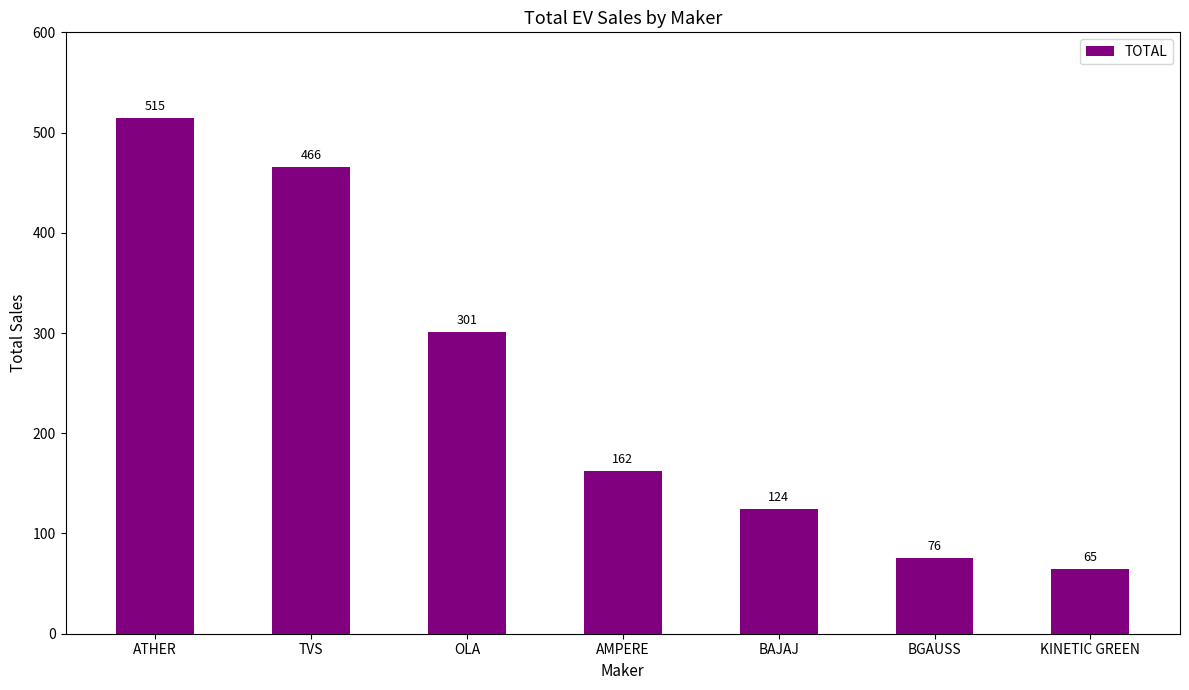

What value does the data have at BGAUSS?

76